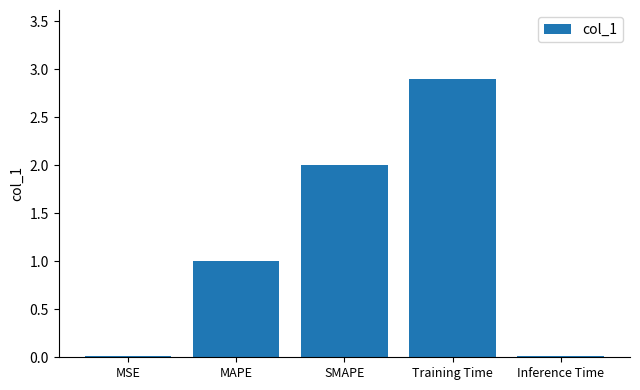

Is it true that the value at Training Time is 2.9?

True